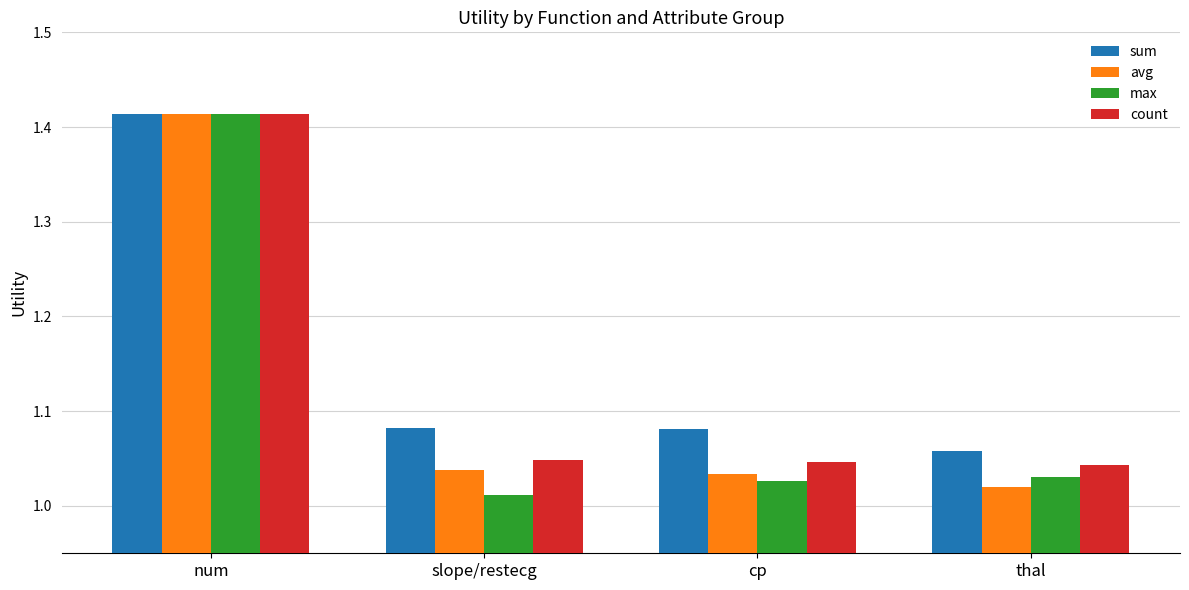

At which category does the chart reach its peak across all series?

num